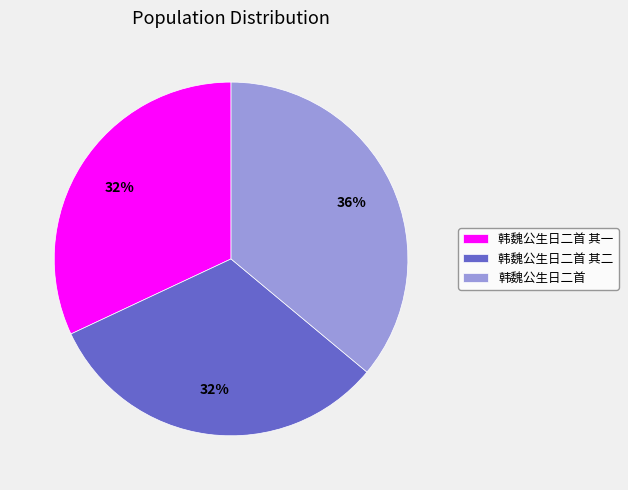

Is it true that 韩魏公生日二首 其一 is 32% of the pie?

True